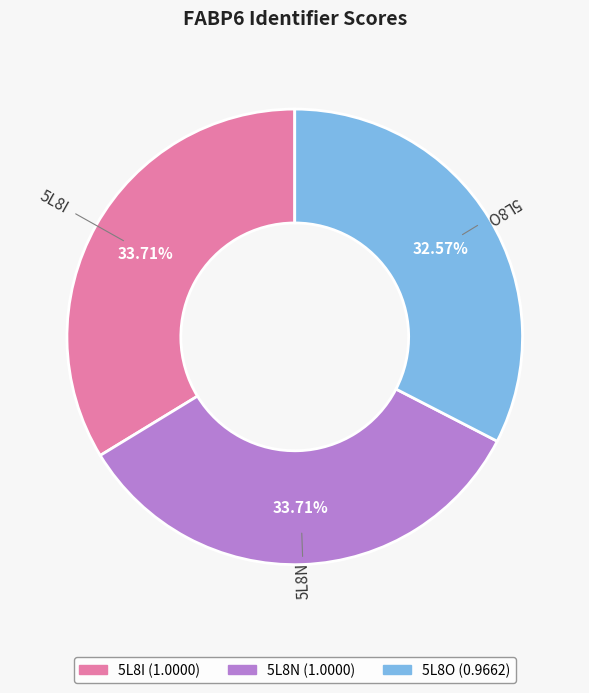

Is 5L8O the majority of the pie?

No